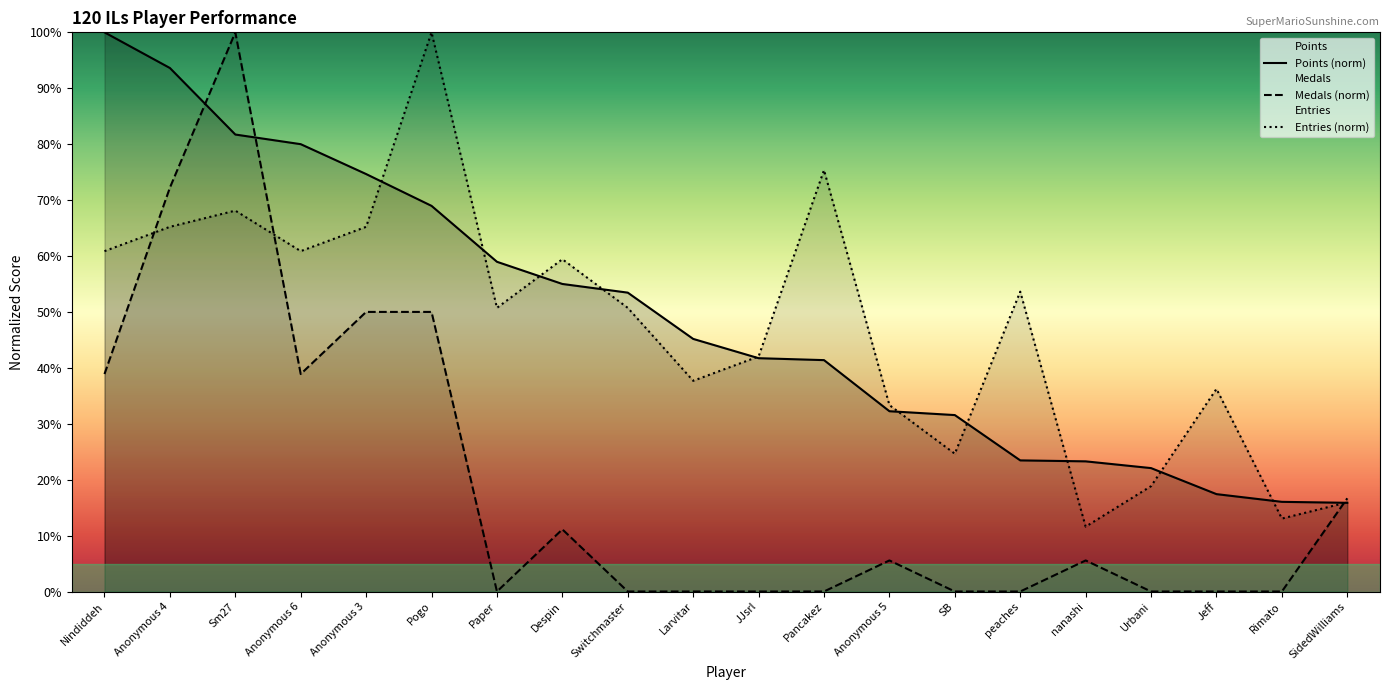

Where is the first local maximum for Entries?

Sm27